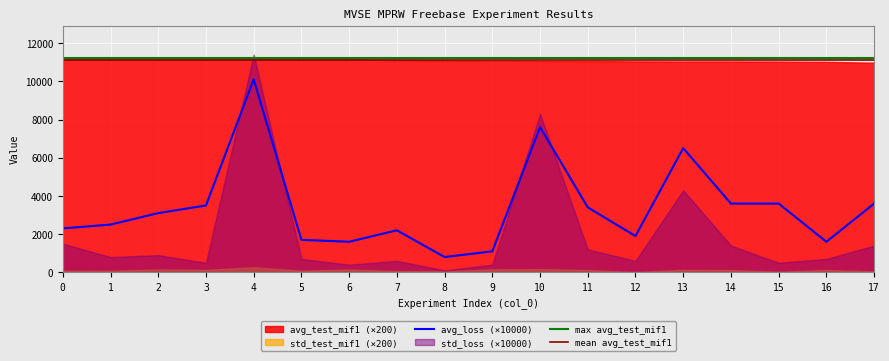

What is the maximum value for mean avg_test_mif1?

11109.7